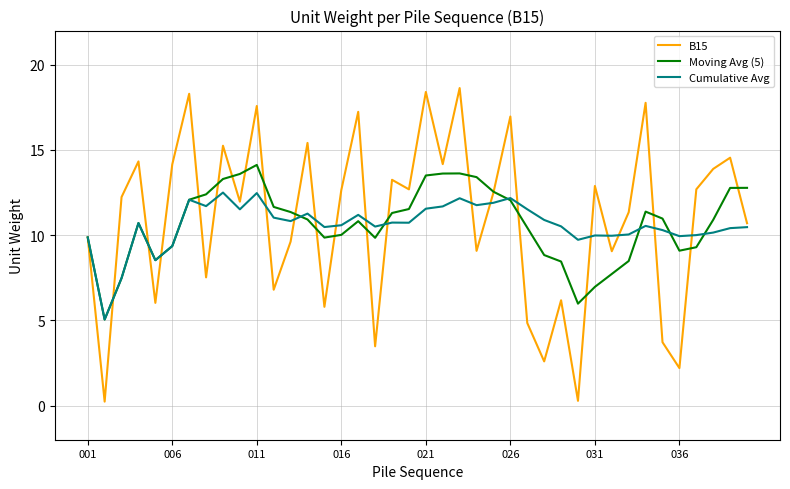

Rank the series by their maximum value, from highest to lowest.

B15, Moving Avg (5), Cumulative Avg